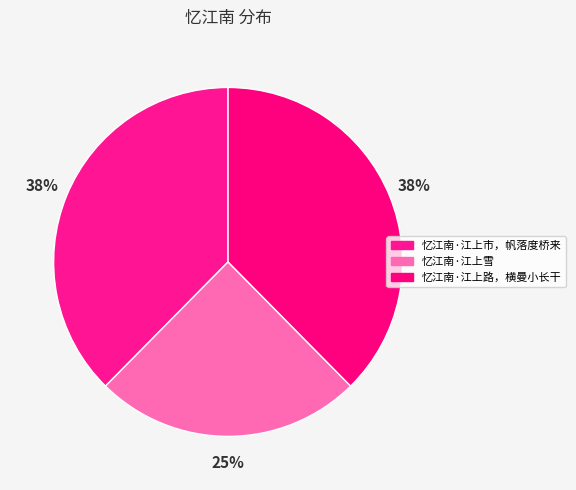

What percentage do 忆江南·江上雪 and 忆江南·江上市，帆落度桥来 together represent?

62.4%